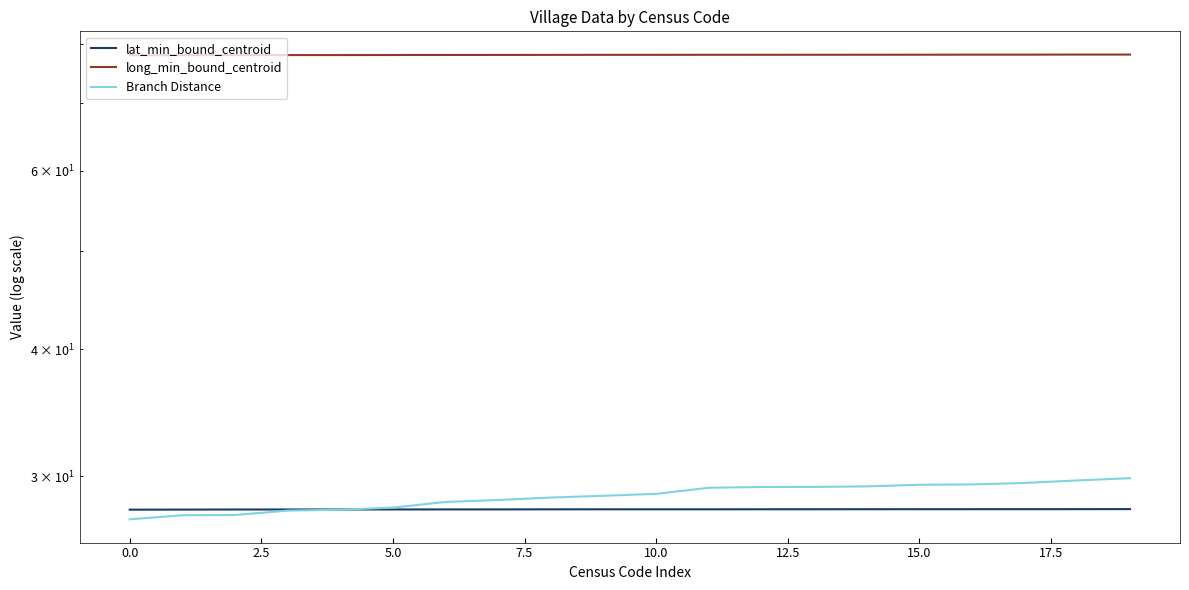

Is the value of long_min_bound_centroid at 18 greater than the value of Branch Distance at 19?

Yes